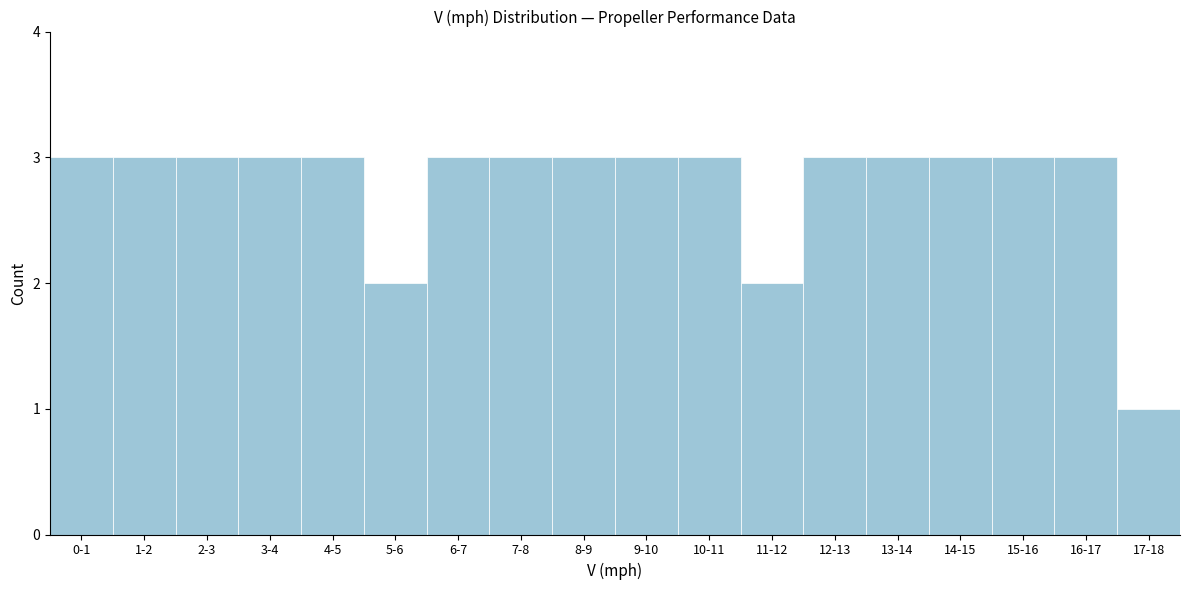

Reading left to right, what are all the values shown in this chart?

3	3	3	3	3	2	3	3	3	3	3	2	3	3	3	3	3	1